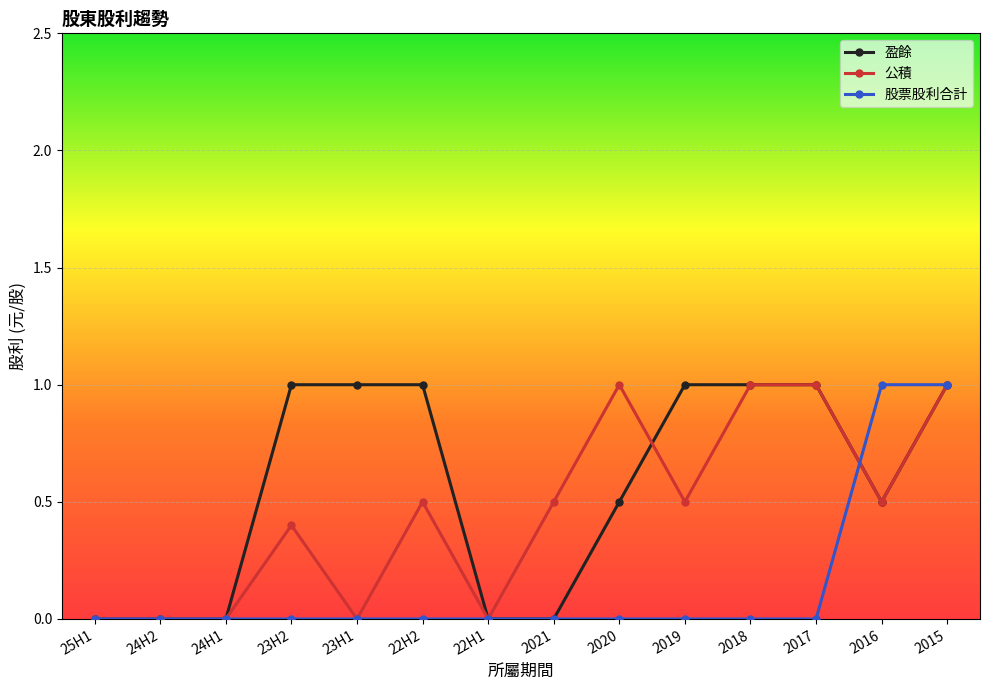

True or false: 盈餘 has a value of 0.3 at 2020.

False